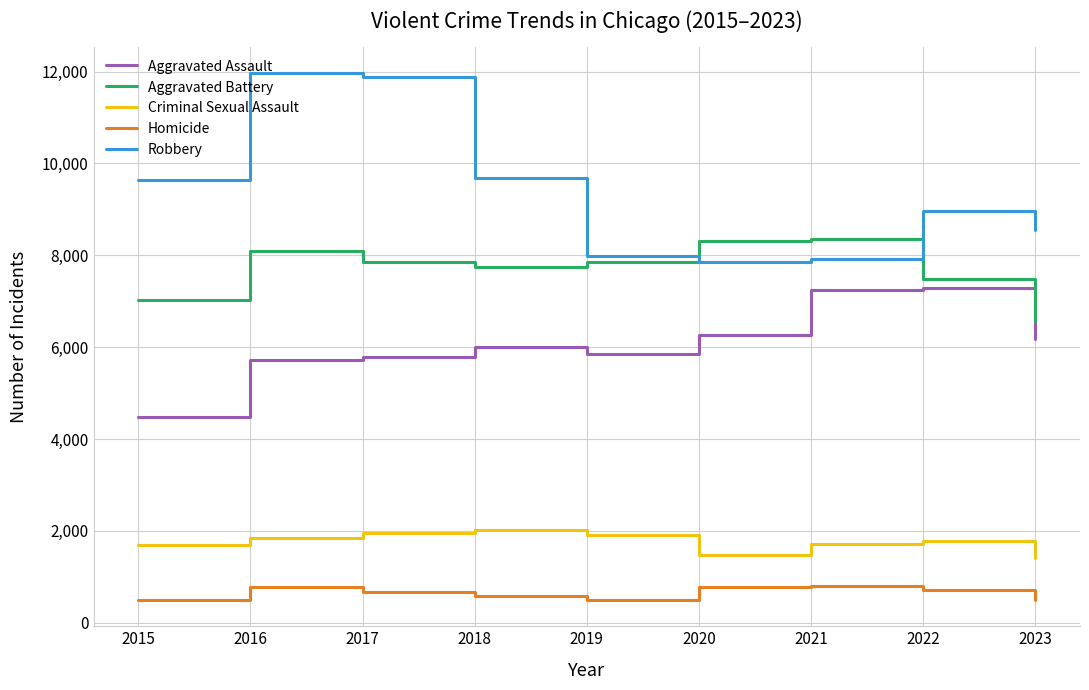

What is the sum of the Homicide values at 2021 and 2020?

1591